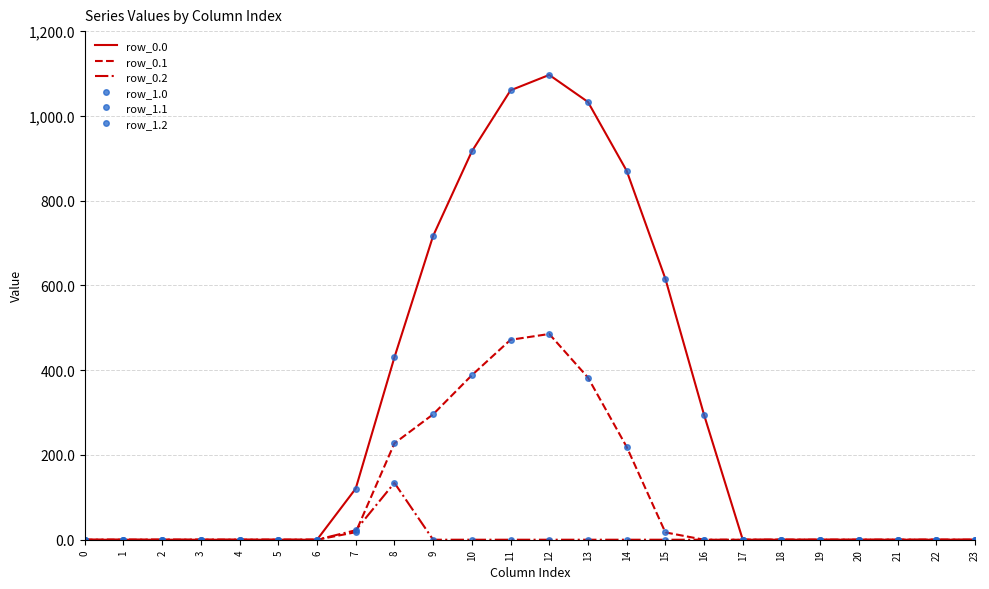

True or false: row_0.2 and row_0.1 cross at least once.

True